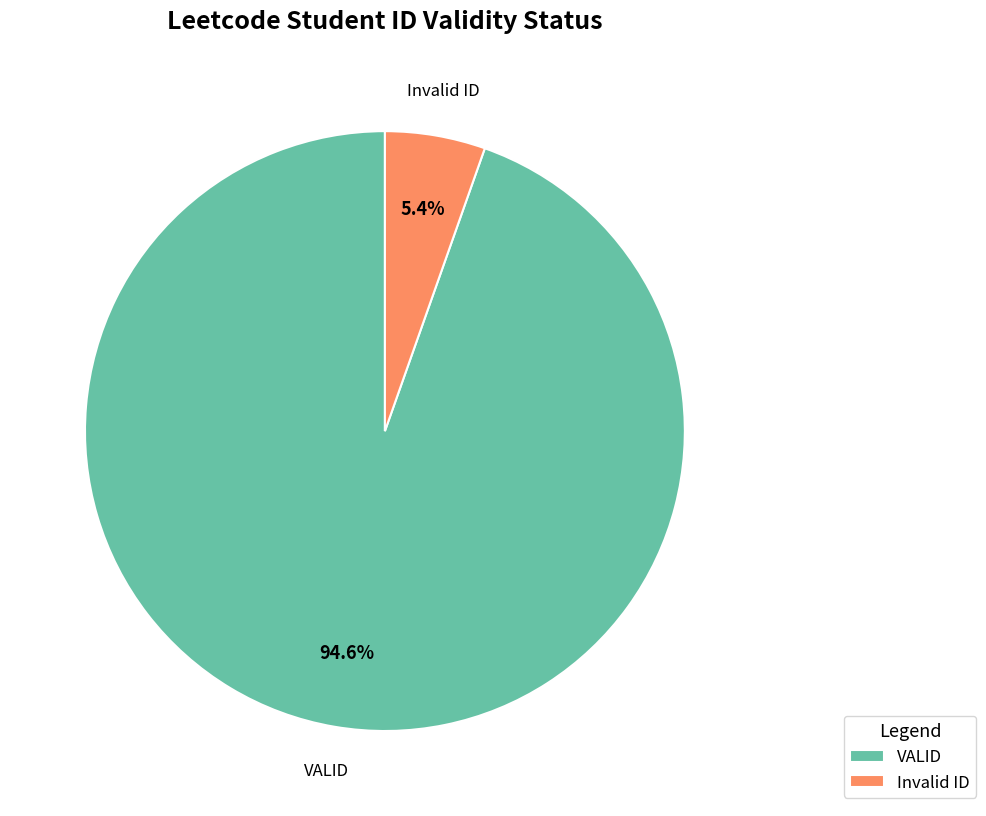

What percentage is the Invalid ID slice, to the nearest percent?

5%